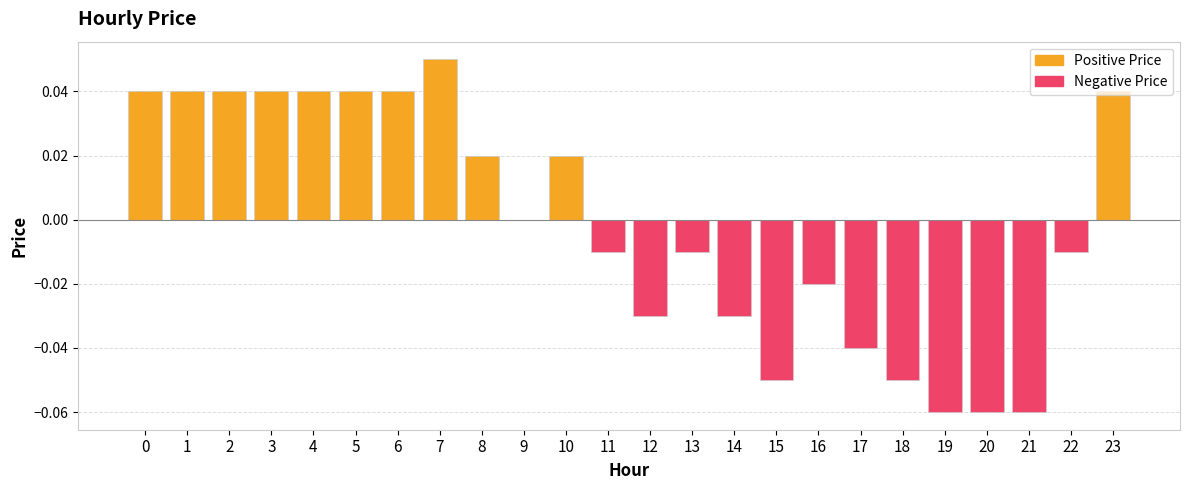

Reading right to left, what are all the values shown in this chart?

Positive Price: 0.0	0.0	0.0	0.0	0.1	0.0	0.0	0.0	0.0	0.0	0.0	0.0
Negative Price: -0.0	-0.1	-0.1	-0.1	-0.1	-0.0	-0.0	-0.1	-0.0	-0.0	-0.0	-0.0